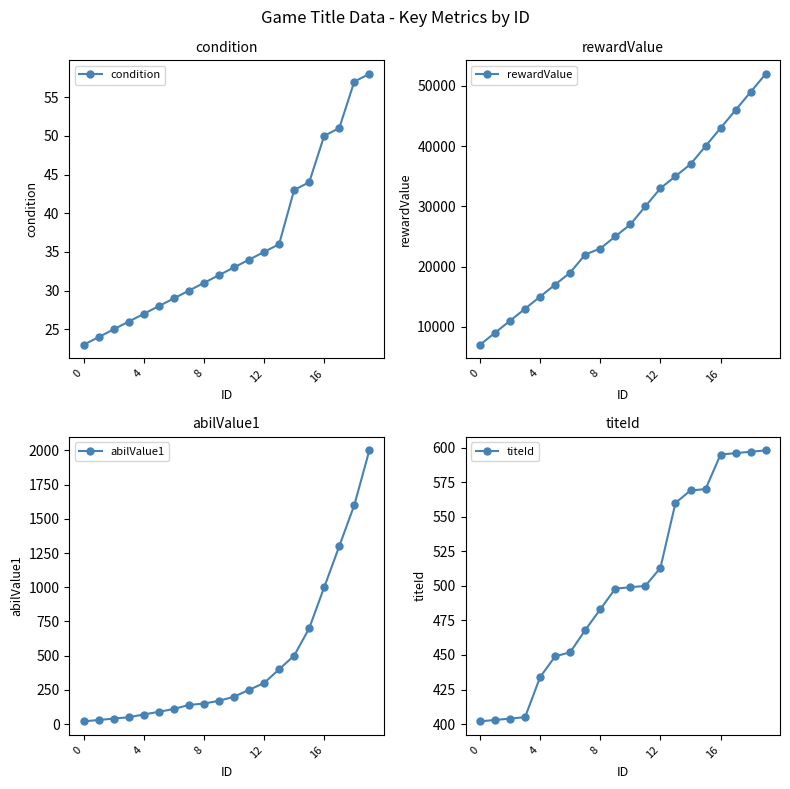

True or false: abilValue1 and rewardValue intersect in this chart.

False